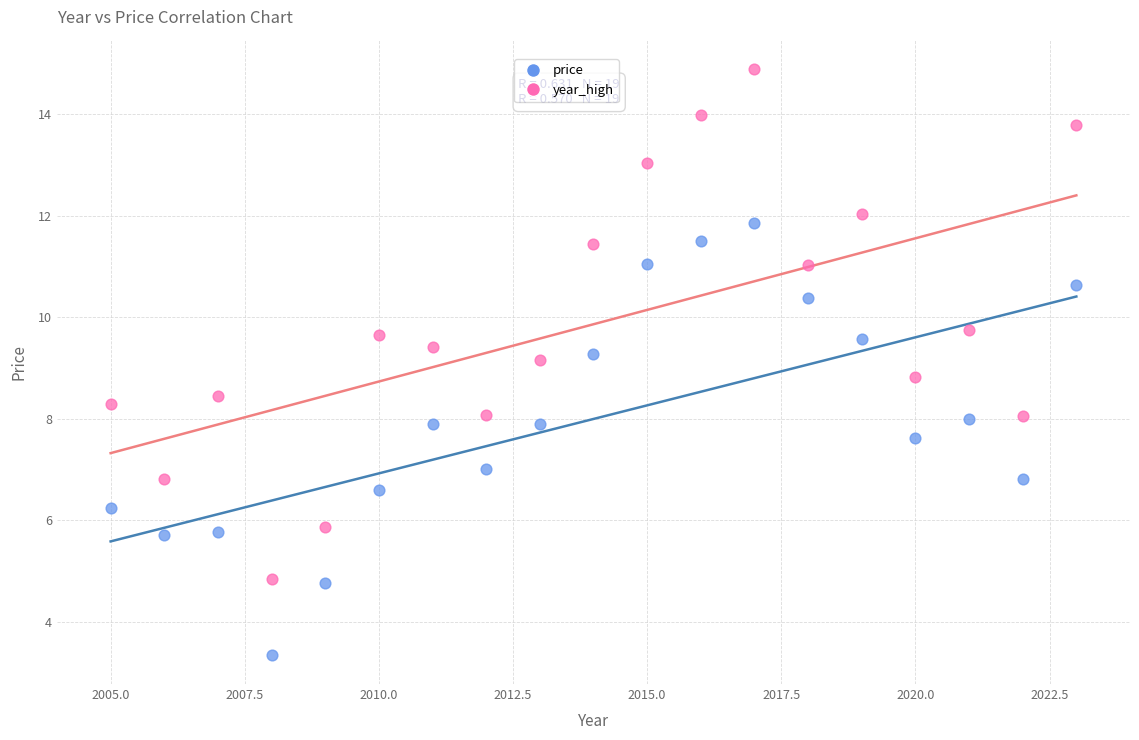

Which series contains the highest Y value?

year_high